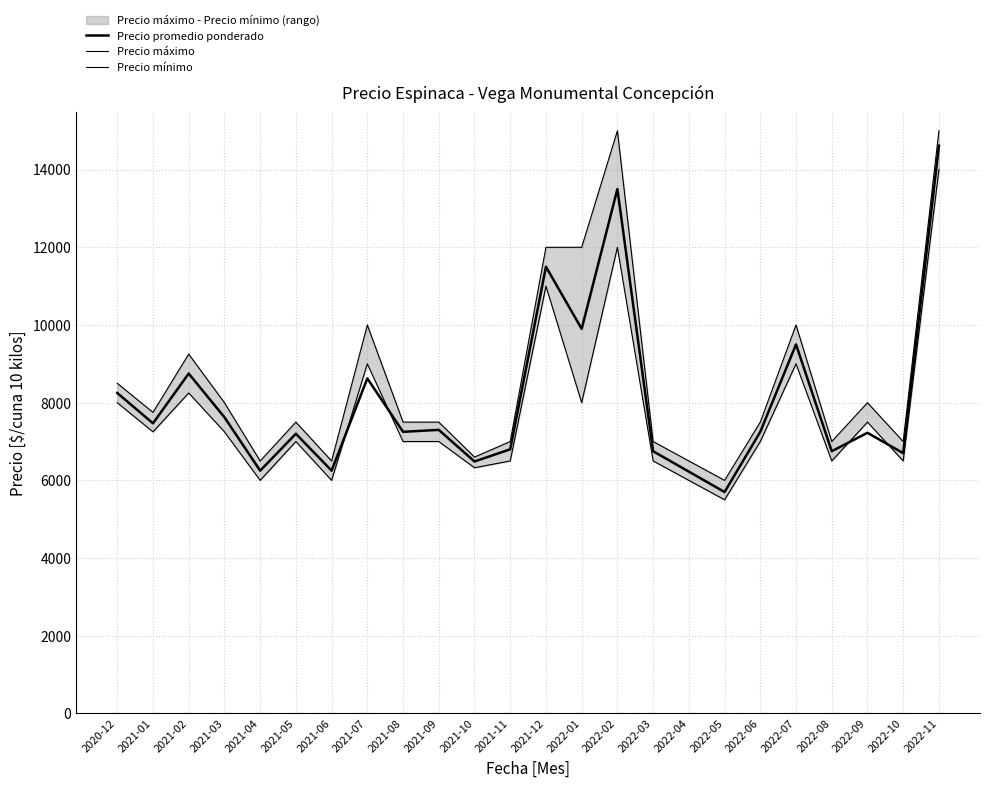

Reading right to left, list all the values displayed in this chart.

Precio promedio ponderado: 2022-11=14615	2022-10=6700	2022-09=7225	2022-08=6750	2022-07=9500	2022-06=7250	2022-05=5700	2022-04=6225	2022-03=6750	2022-02=13500	2022-01=9900	2021-12=11500	2021-11=6800	2021-10=6486	2021-09=7300	2021-08=7250	2021-07=8625	2021-06=6250	2021-05=7200	2021-04=6250	2021-03=7625	2021-02=8750	2021-01=7469	2020-12=8250
Precio máximo: 2022-11=15000	2022-10=7000	2022-09=8000	2022-08=7000	2022-07=10000	2022-06=7500	2022-05=6000	2022-04=6500	2022-03=7000	2022-02=15000	2022-01=12000	2021-12=12000	2021-11=7000	2021-10=6600	2021-09=7500	2021-08=7500	2021-07=10000	2021-06=6500	2021-05=7500	2021-04=6500	2021-03=8000	2021-02=9250	2021-01=7750	2020-12=8500
Precio mínimo: 2022-11=14000	2022-10=6500	2022-09=7500	2022-08=6500	2022-07=9000	2022-06=7000	2022-05=5500	2022-04=6000	2022-03=6500	2022-02=12000	2022-01=8000	2021-12=11000	2021-11=6500	2021-10=6325	2021-09=7000	2021-08=7000	2021-07=9000	2021-06=6000	2021-05=7000	2021-04=6000	2021-03=7250	2021-02=8250	2021-01=7250	2020-12=8000